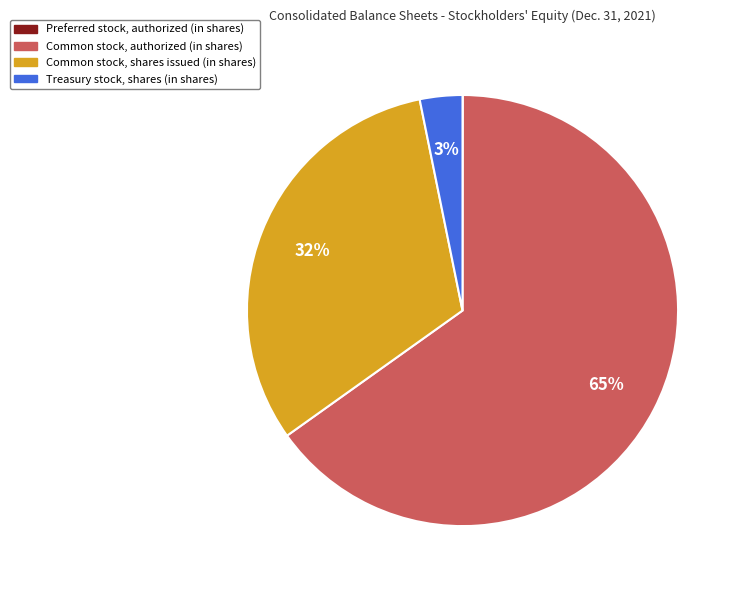

What is the majority slice?

Common stock, authorized (in shares)